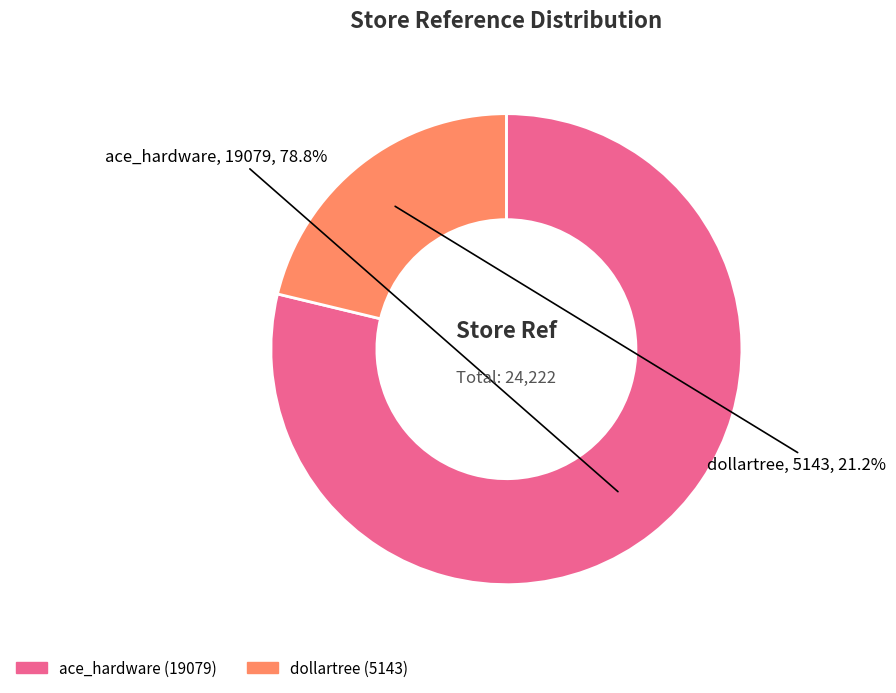

To the nearest percent, what portion does dollartree represent?

21%